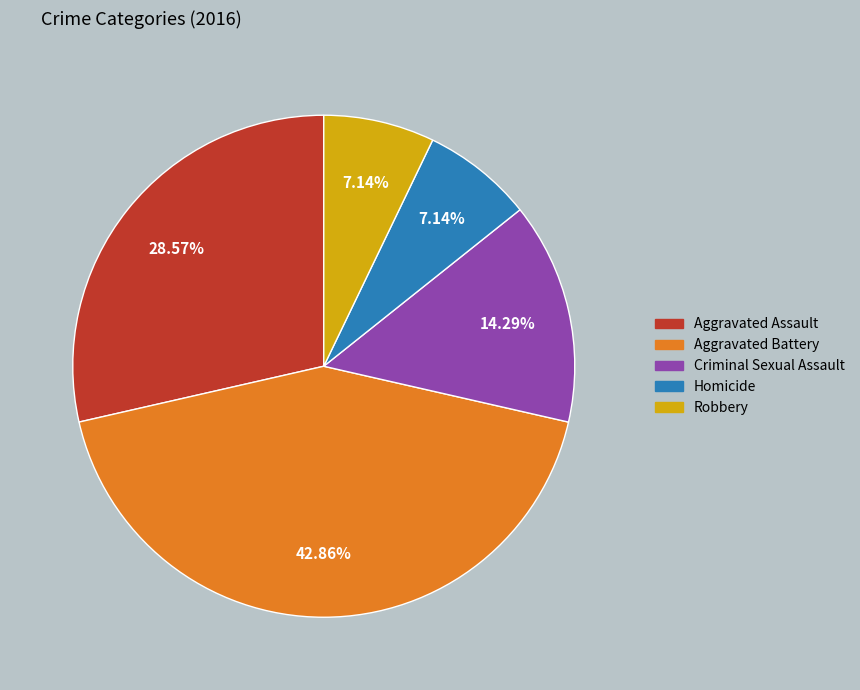

What percentage is the Aggravated Battery slice, to the nearest percent?

43%